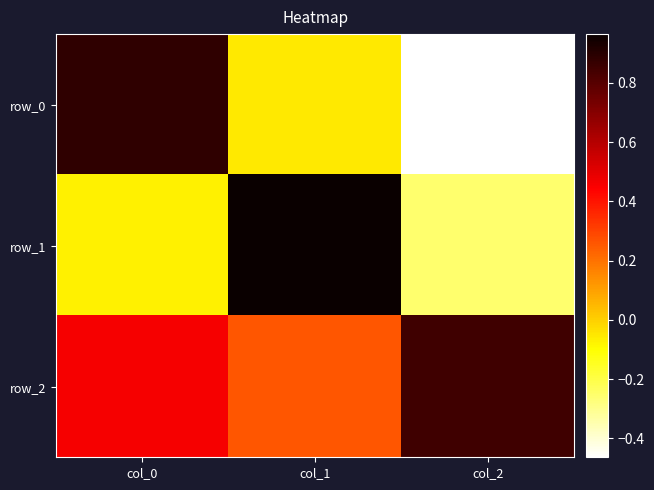

Which series has the widest spread of values?

row_0